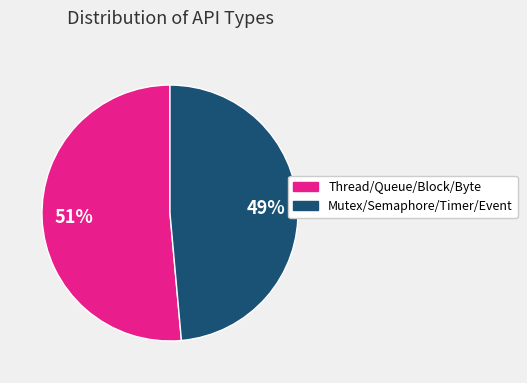

Is there any slice that represents more than half of the pie?

Yes